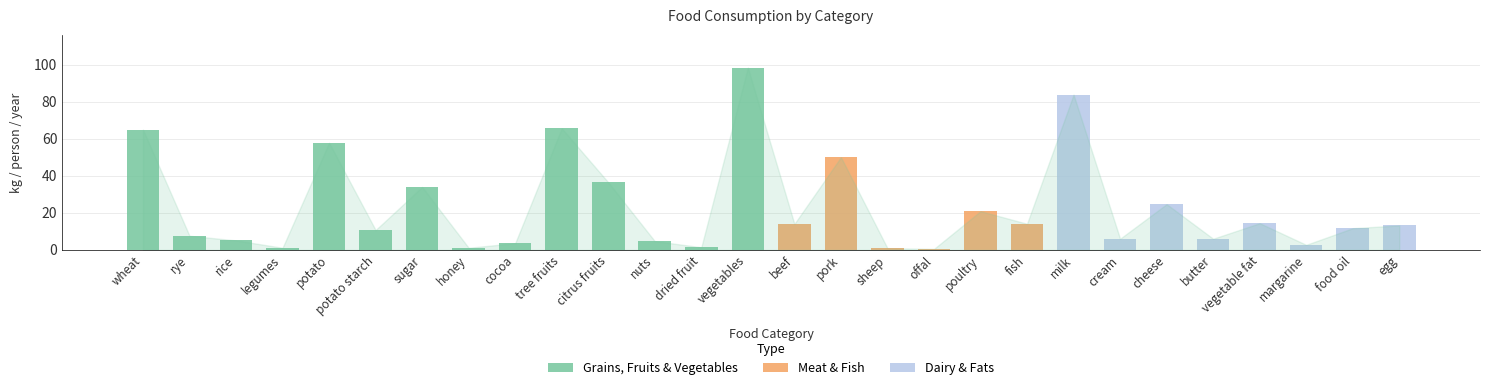

What is the change in value from vegetable fat to margarine?

-11.7